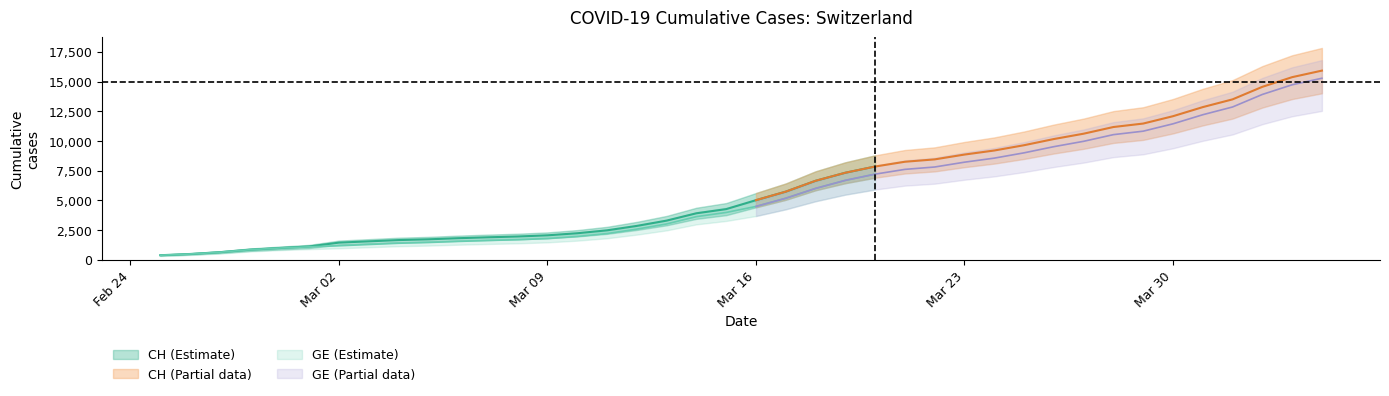

What is the total value across all series at 32?

21708